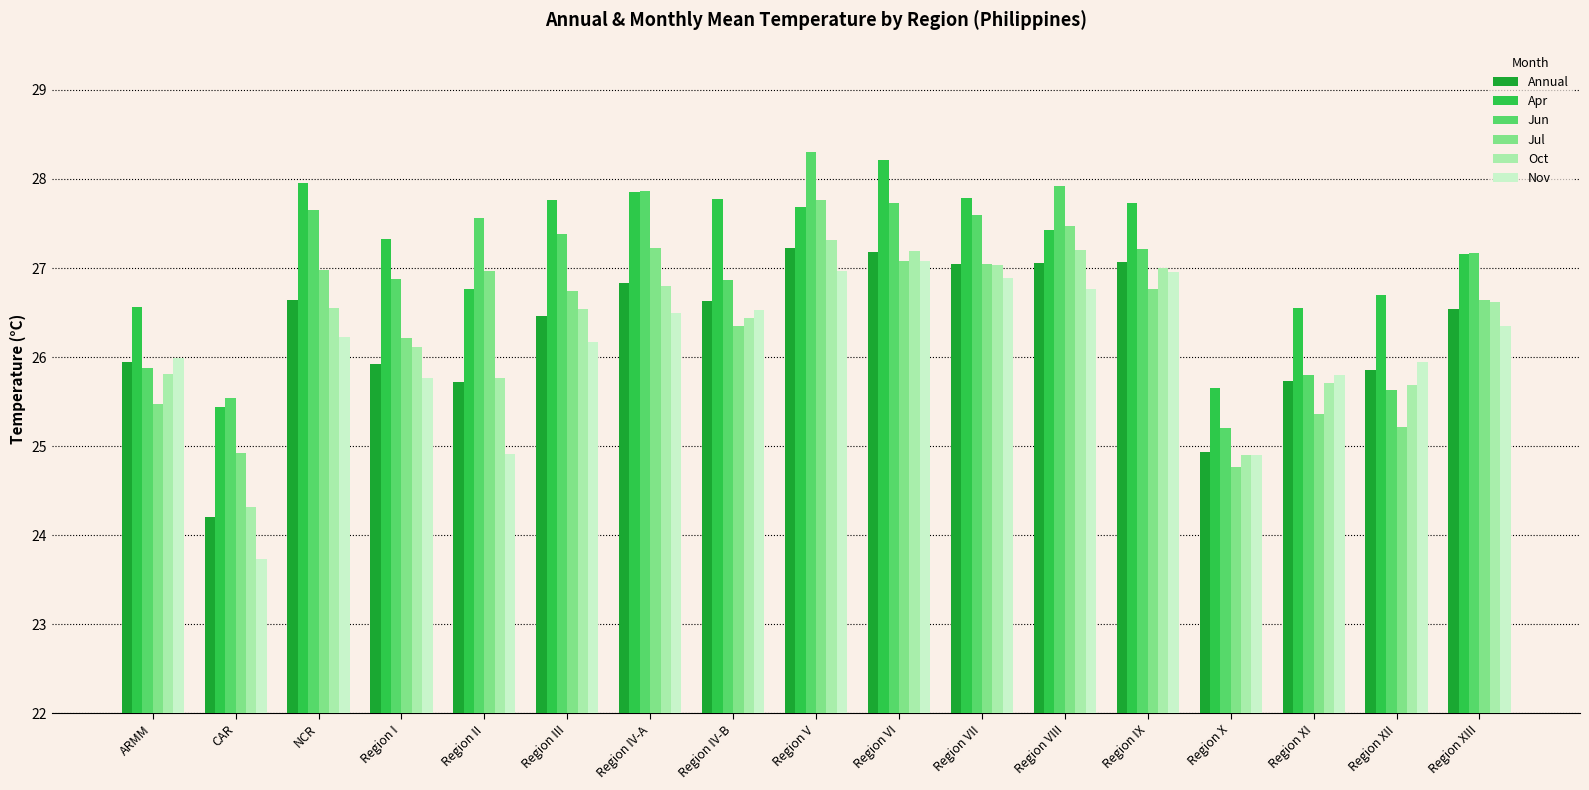

At which category is the sum across all series the highest?

Region V